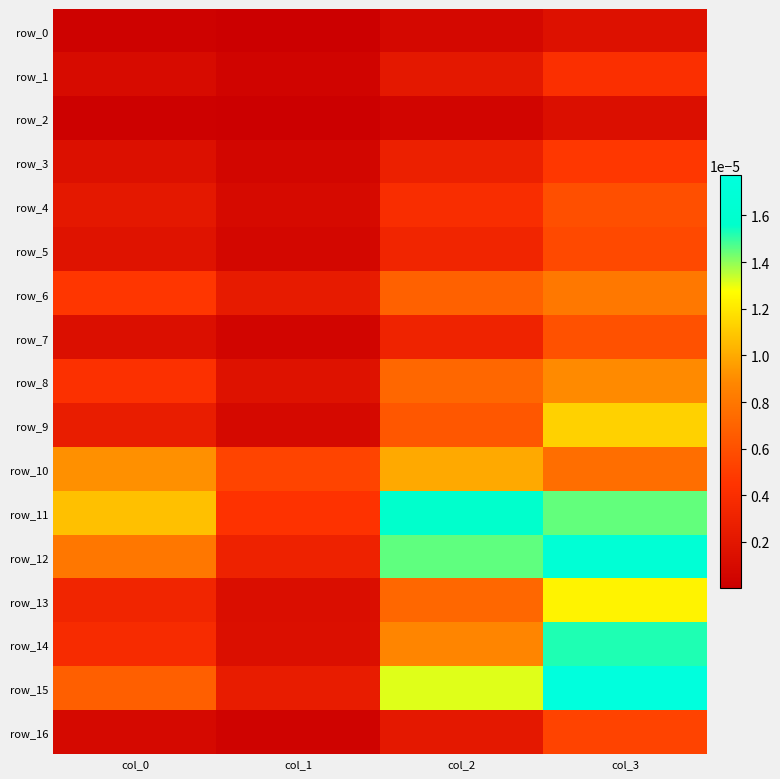

The row_4 series shows 0.0 at col_0. True or false?

True